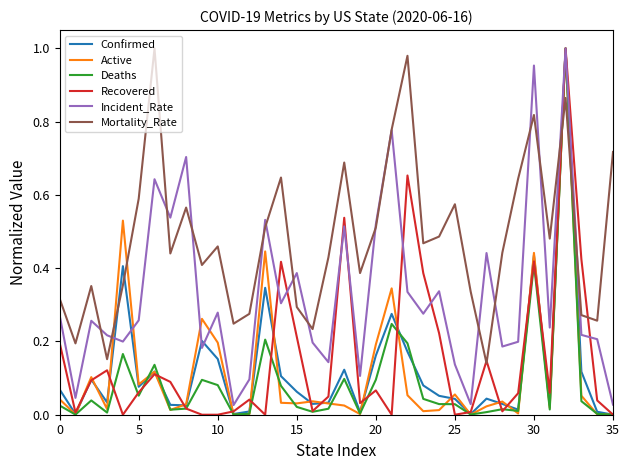

Which series has the largest total across all categories?

Mortality_Rate